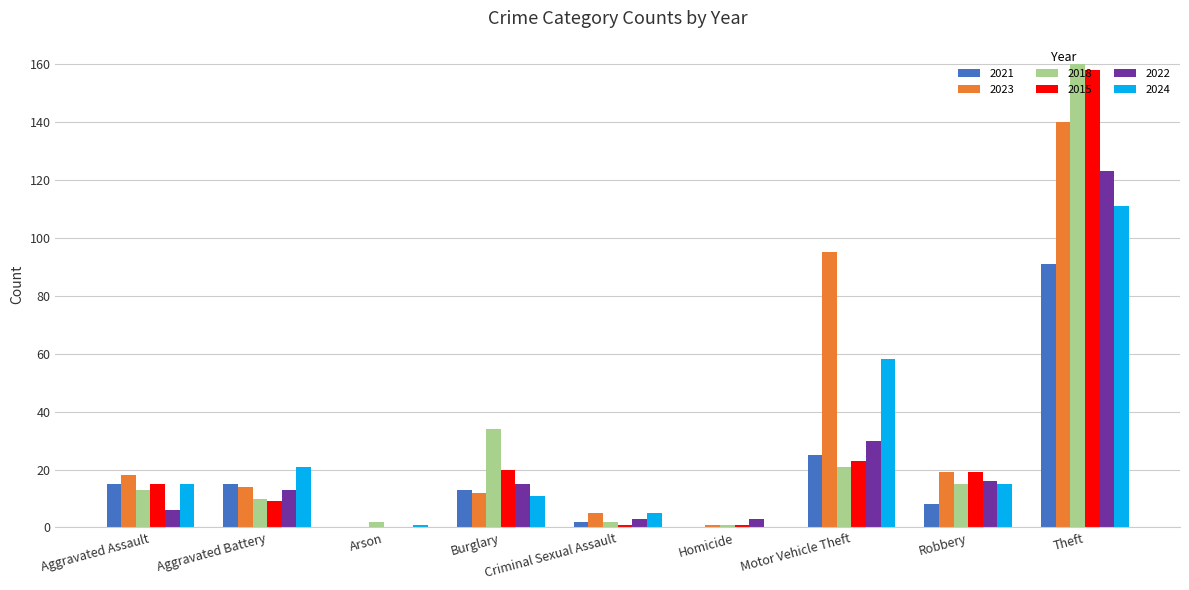

The 2024 series shows 5 at Criminal Sexual Assault. True or false?

True